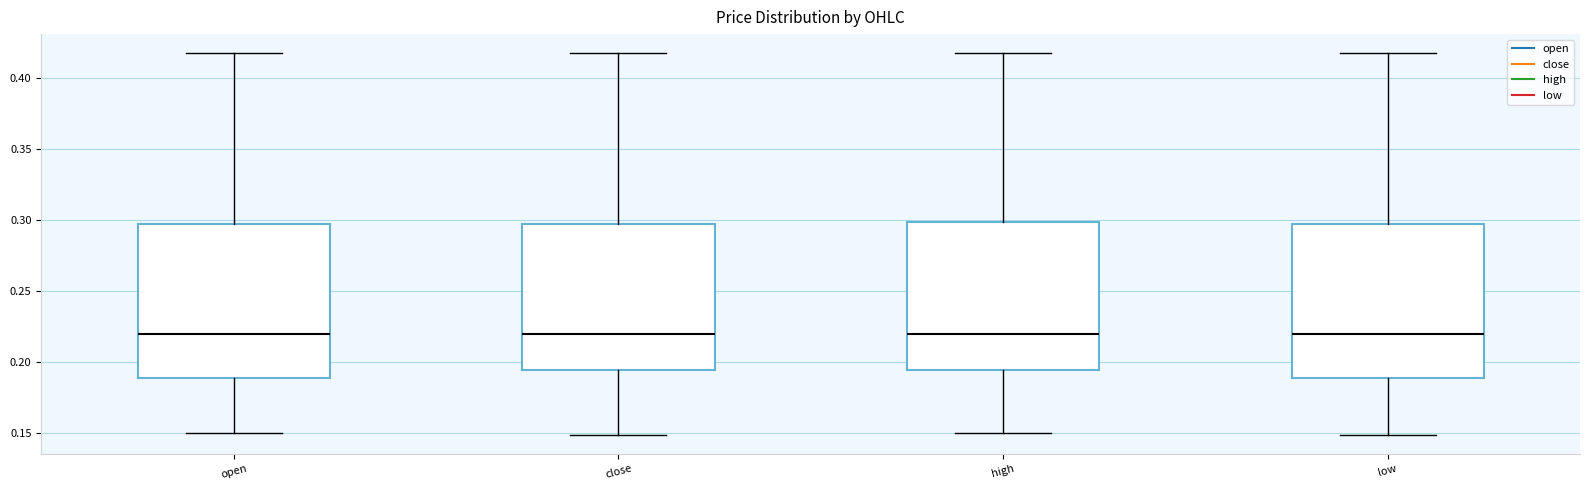

Reading left to right, transcribe this box plot: for each box, give where its median line is, the range the box spans, and where its two whiskers end, as read against the y-axis. The values are not printed on the chart, so give them approximately, as read against the axis.

open: median 0.220, box 0.190 to 0.295, whiskers 0.150 to 0.415
close: median 0.220, box 0.195 to 0.295, whiskers 0.150 to 0.415
high: median 0.220, box 0.195 to 0.300, whiskers 0.150 to 0.415
low: median 0.220, box 0.190 to 0.295, whiskers 0.150 to 0.415